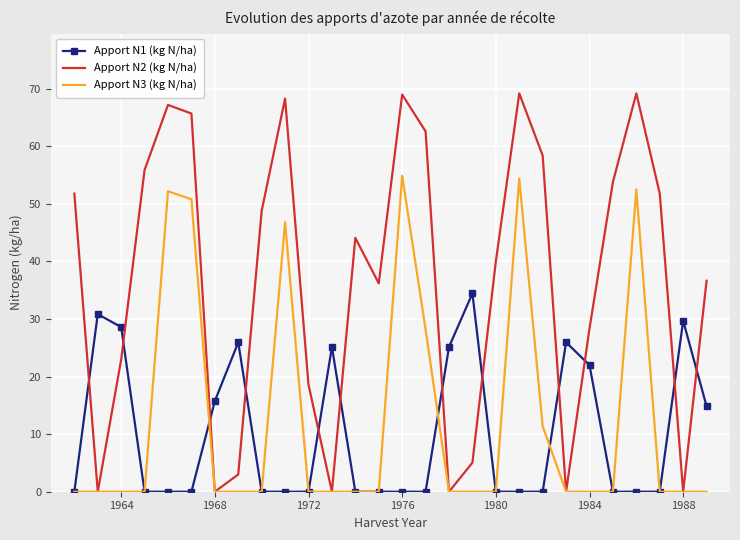

Which series has the widest spread of values?

Apport N2 (kg N/ha)